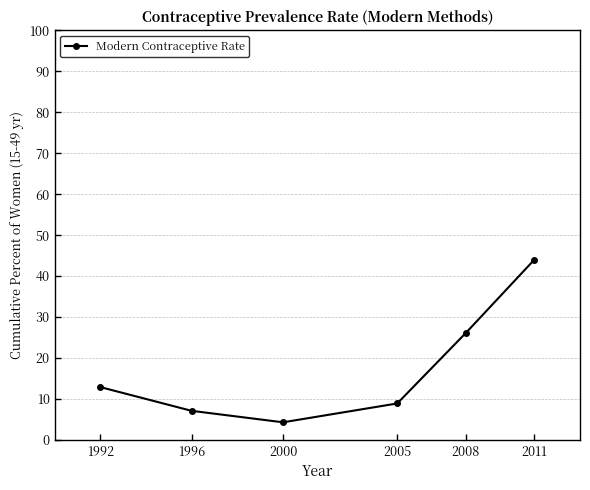

Reading left to right, extract all data points from this chart.

1992=12.9	1996=7.1	2000=4.3	2005=8.9	2008=26.1	2011=44.0